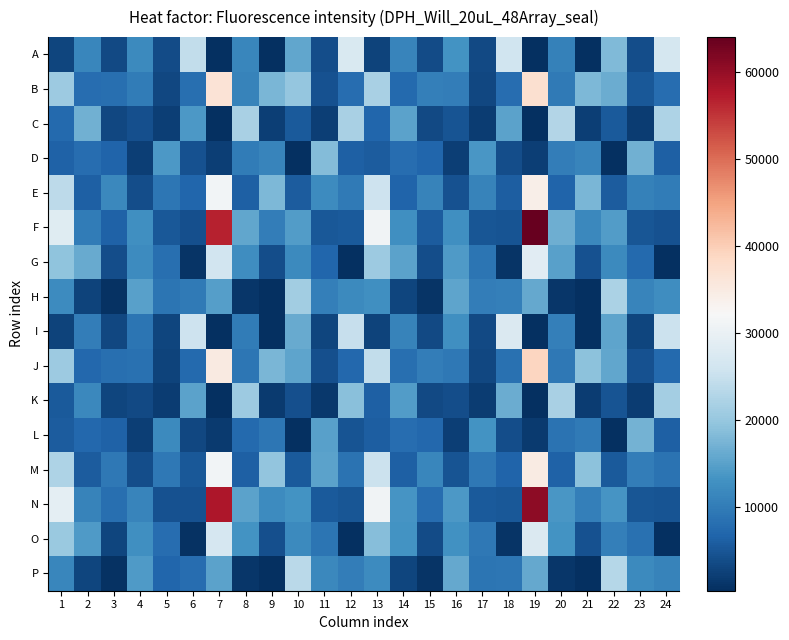

How many data points does each series have?

24